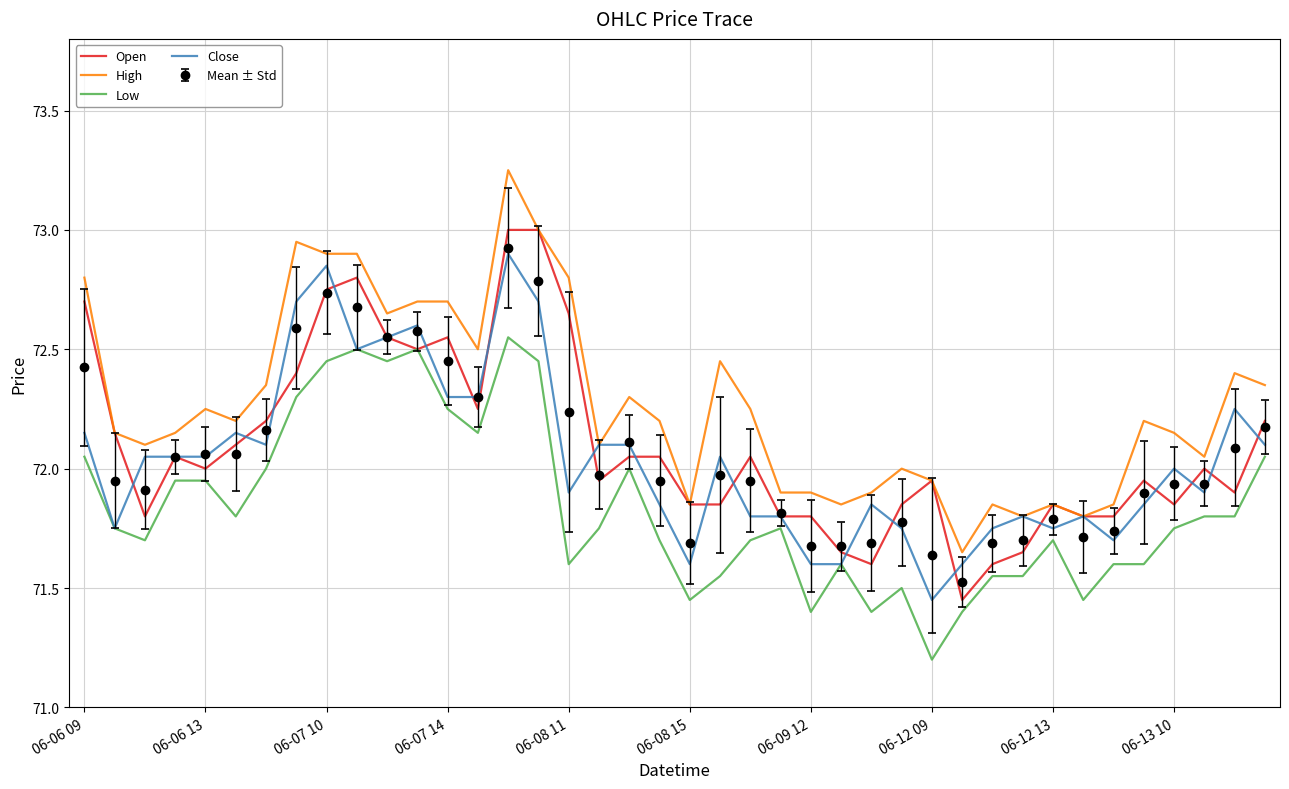

What are all the series names shown in the legend?

Open, High, Low, Close, Mean ± Std